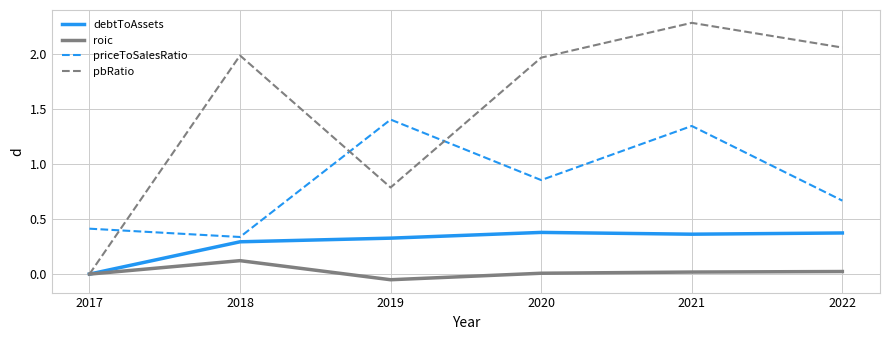

True or false: roic has a value of 0.0 at 2017.

True